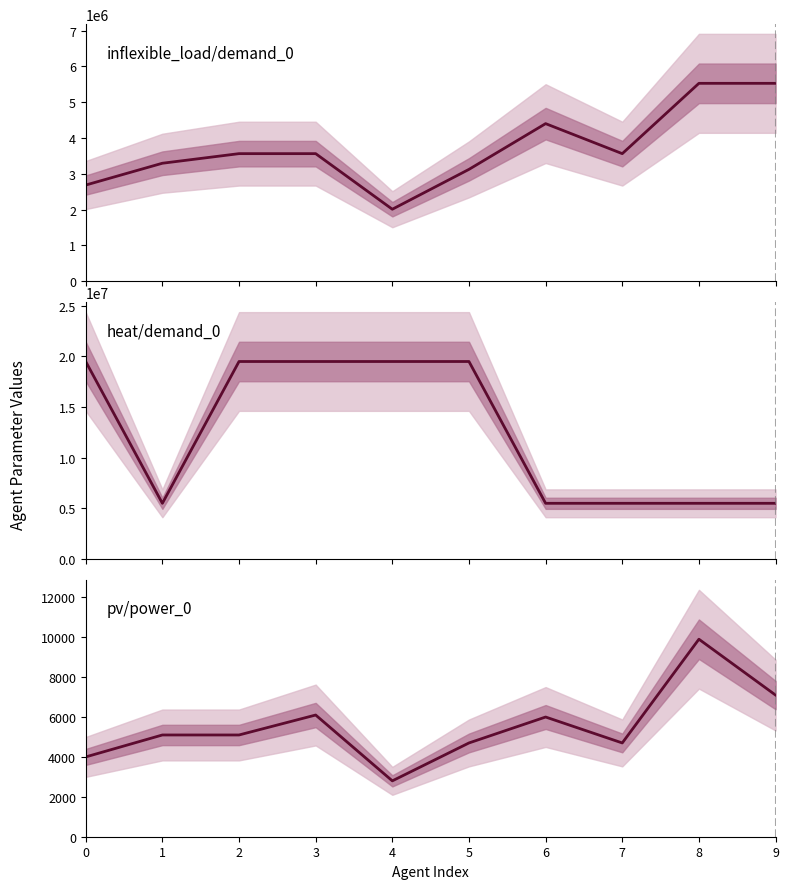

What is the greatest value displayed?

19500000